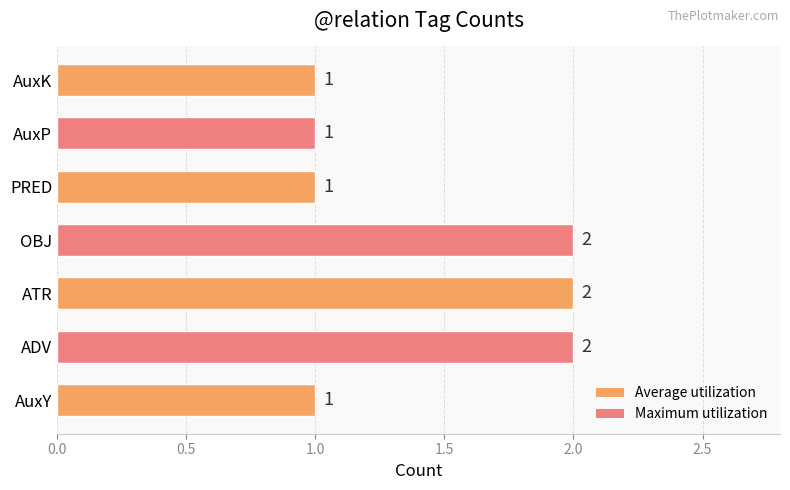

What is the change in value from AuxY to ATR?

+1